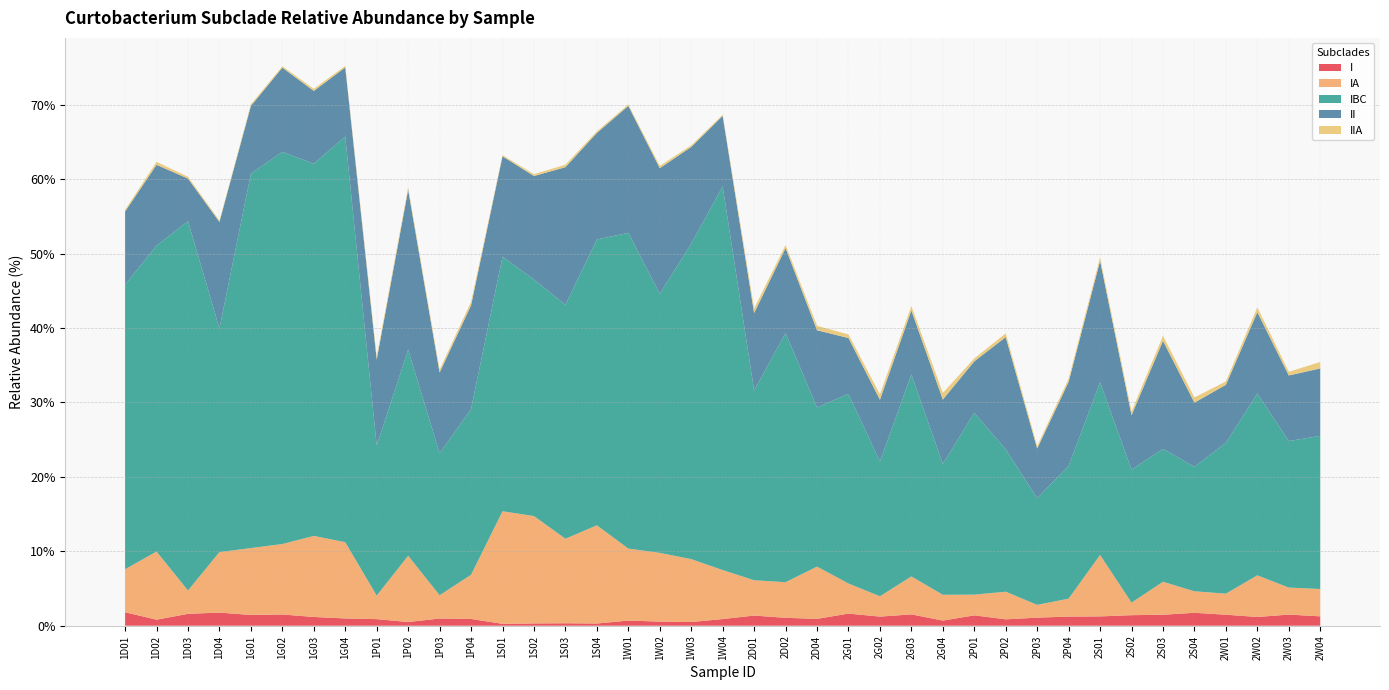

Reading left to right, extract all data points from this chart.

I: 1.8	0.8	1.6	1.8	1.4	1.5	1.2	1.0	0.9	0.5	1.0	0.9	0.3	0.3	0.3	0.3	0.7	0.6	0.5	0.9	1.4	1.1	0.9	1.6	1.2	1.5	0.7	1.4	0.9	1.1	1.2	1.3	1.4	1.5	1.7	1.5	1.2	1.5	1.3
IA: 5.8	9.2	3.1	8.1	9.0	9.5	10.9	10.2	3.2	8.9	3.1	5.9	15.1	14.4	11.4	13.2	9.7	9.2	8.5	6.6	4.7	4.8	7.0	4.0	2.7	5.1	3.5	2.8	3.7	1.7	2.4	8.3	1.7	4.4	2.9	2.8	5.6	3.6	3.7
IBC: 38.3	41.1	49.6	30.0	50.3	52.7	50.0	54.5	20.2	27.7	19.1	22.3	34.2	31.8	31.4	38.4	42.4	34.8	42.4	51.6	25.5	33.5	21.4	25.5	18.1	27.1	17.6	24.4	19.1	14.3	17.8	23.2	17.9	17.8	16.7	20.3	24.4	19.7	20.6
II: 9.8	10.9	5.7	14.3	9.1	11.3	9.8	9.3	11.5	21.5	10.9	13.9	13.5	13.9	18.5	14.3	17.1	16.9	13.0	9.5	10.4	11.4	10.4	7.5	8.3	8.6	8.6	6.9	15.1	6.7	11.3	16.3	7.3	14.5	8.6	7.8	10.9	8.8	9.1
IIA: 0.2	0.4	0.2	0.2	0.2	0.2	0.3	0.2	0.4	0.3	0.4	0.5	0.2	0.2	0.3	0.2	0.2	0.3	0.2	0.2	0.6	0.4	0.6	0.5	0.7	0.6	0.9	0.4	0.5	0.3	0.4	0.5	0.5	0.7	0.7	0.4	0.7	0.5	0.9